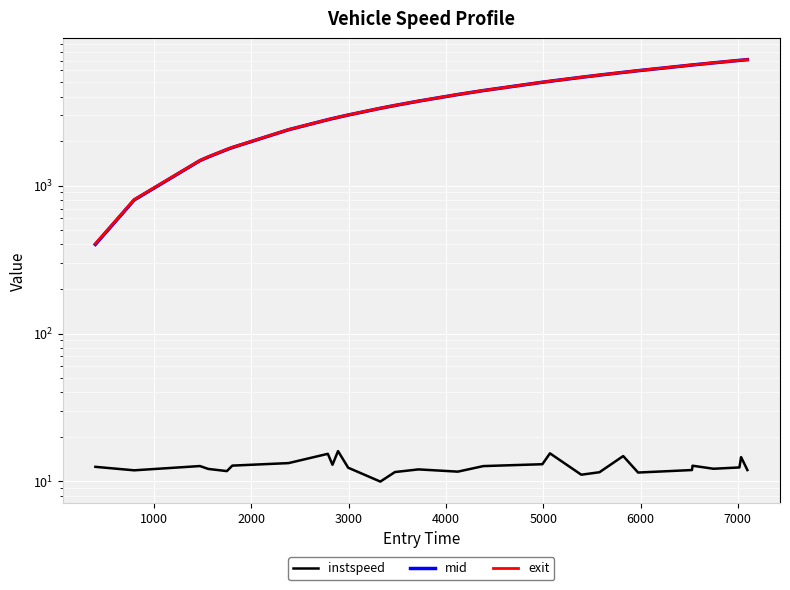

How many lines are shown in the chart?

3